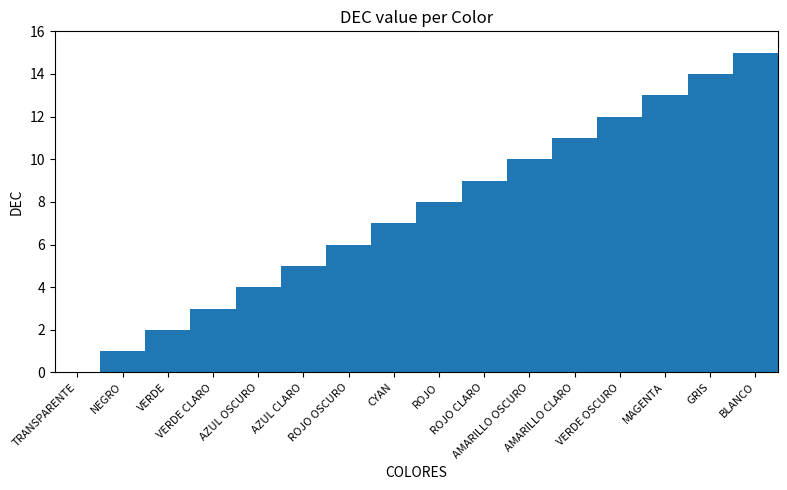

What is the sum of all values?

120